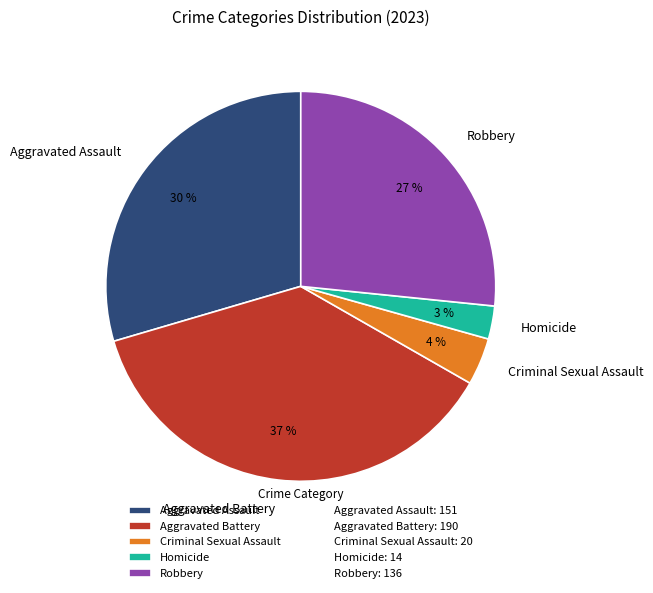

To the nearest percent, what is the difference between the largest and smallest slice percentages?

34%